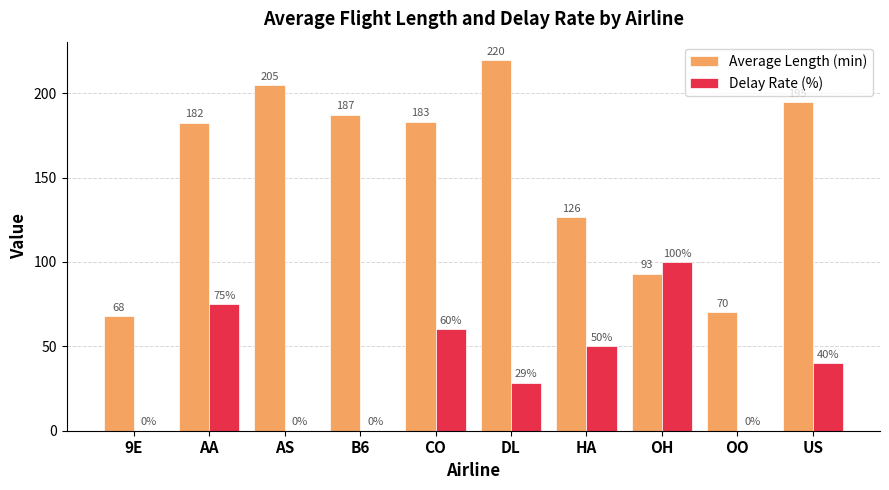

What is the total value across all series at 9E?

68.0